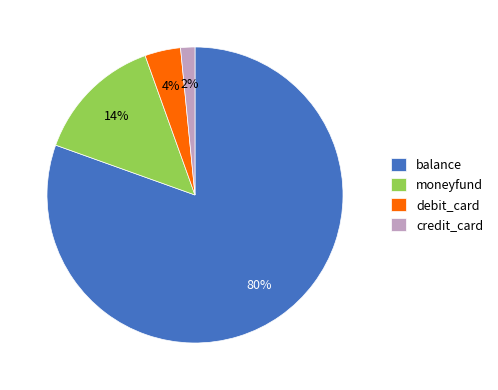

To the nearest percent, what percentage of the pie is debit_card?

4%